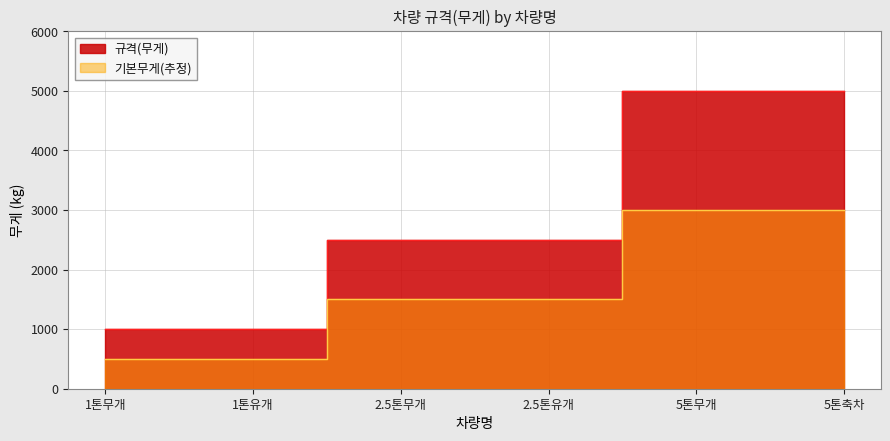

What position from the right is 1톤무개?

6